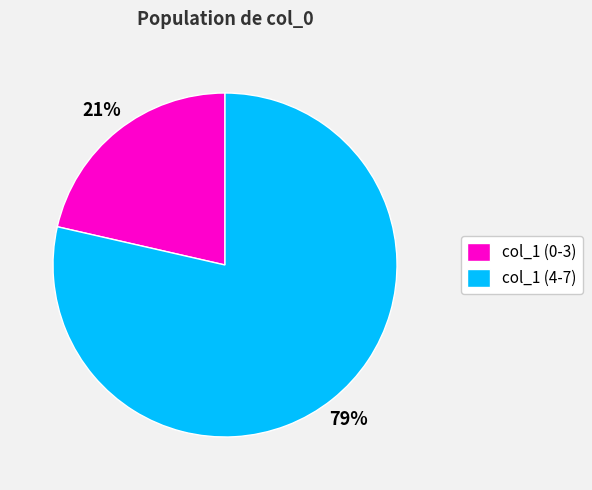

Does any single category account for the majority?

Yes